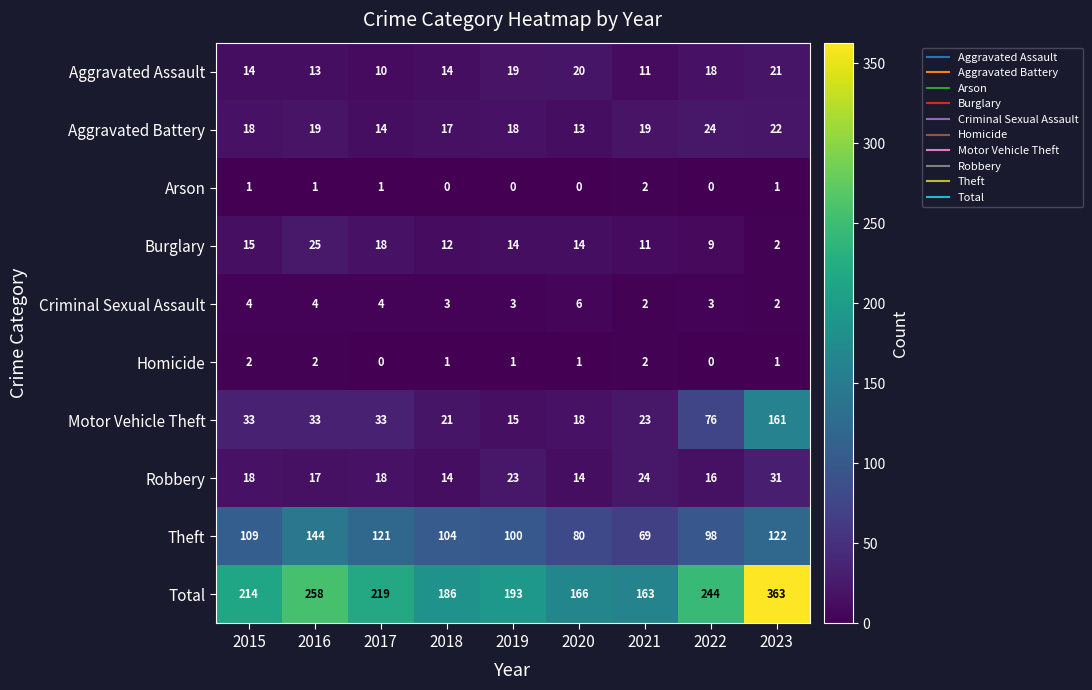

At which label is Robbery closest to 22?

2019